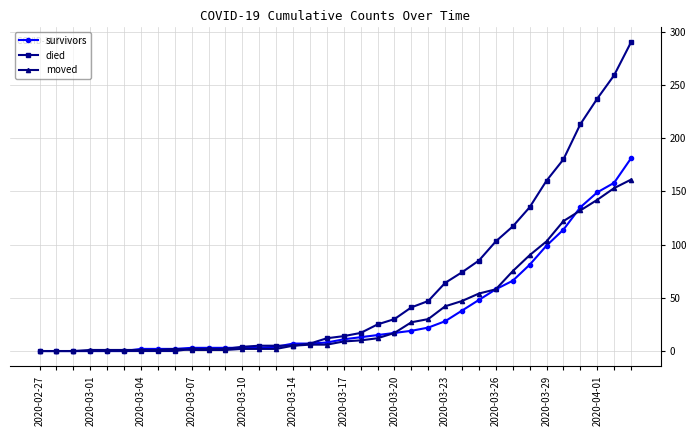

Rank the series by their maximum value, from lowest to highest.

moved, survivors, died